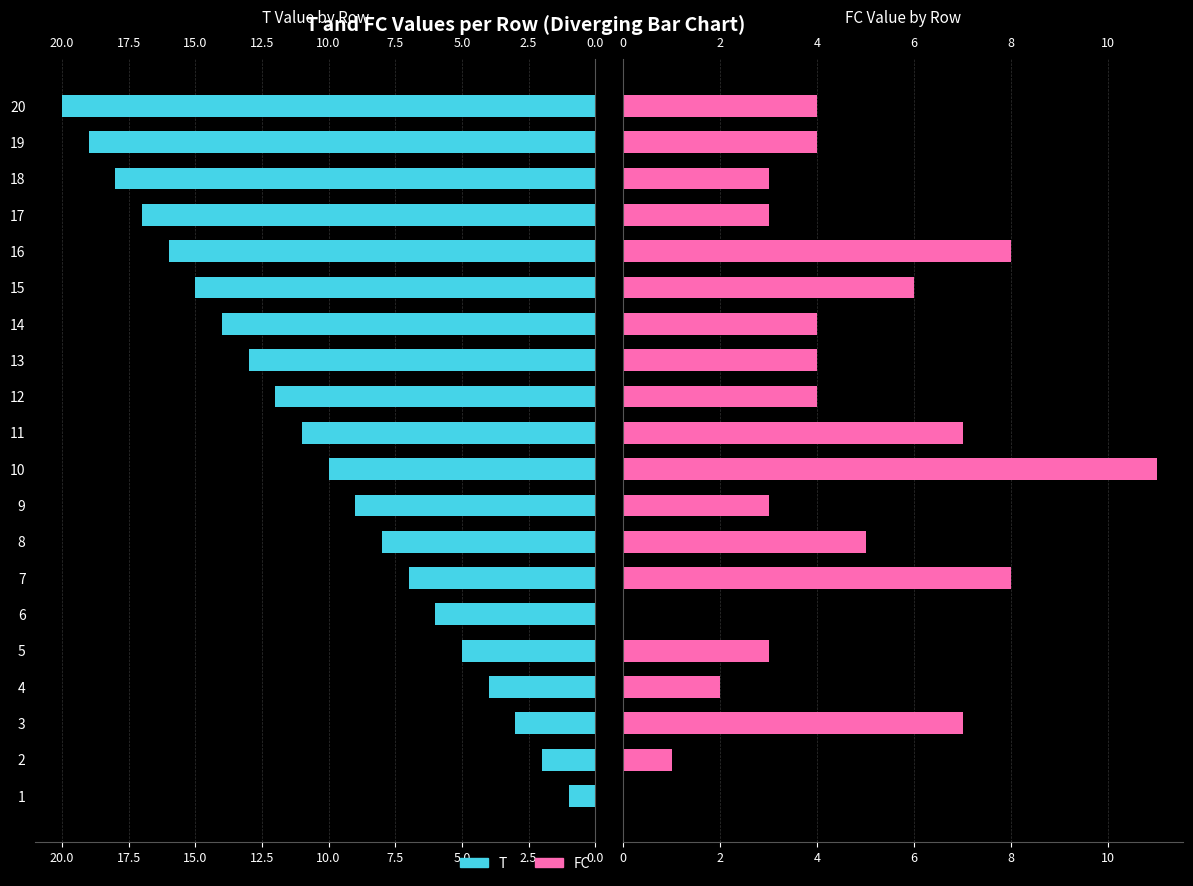

What is the value of the T bar at the 3rd from the left?

3